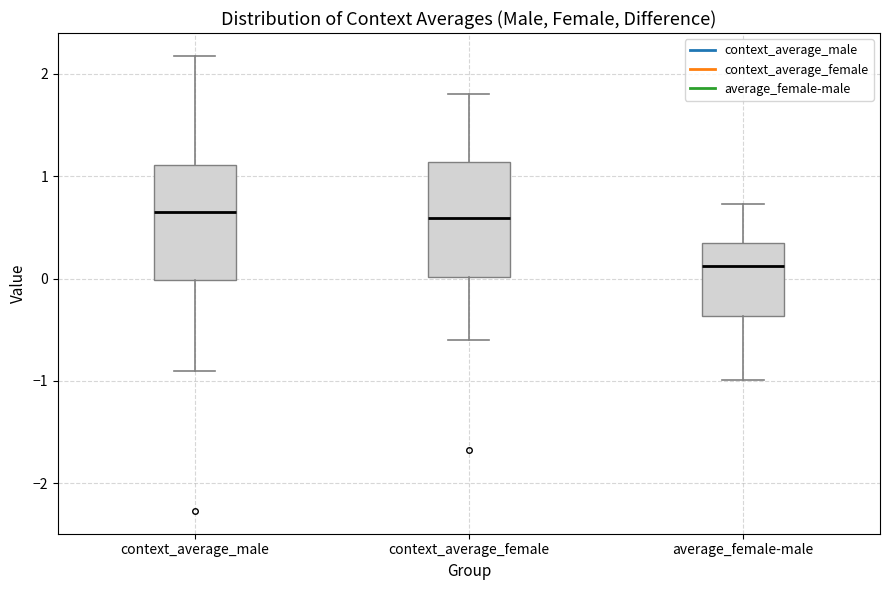

Where does the lower whisker of the box for average_female-male end on the y-axis? The values are not printed on the chart, so give them approximately, as read against the axis.

-1.0